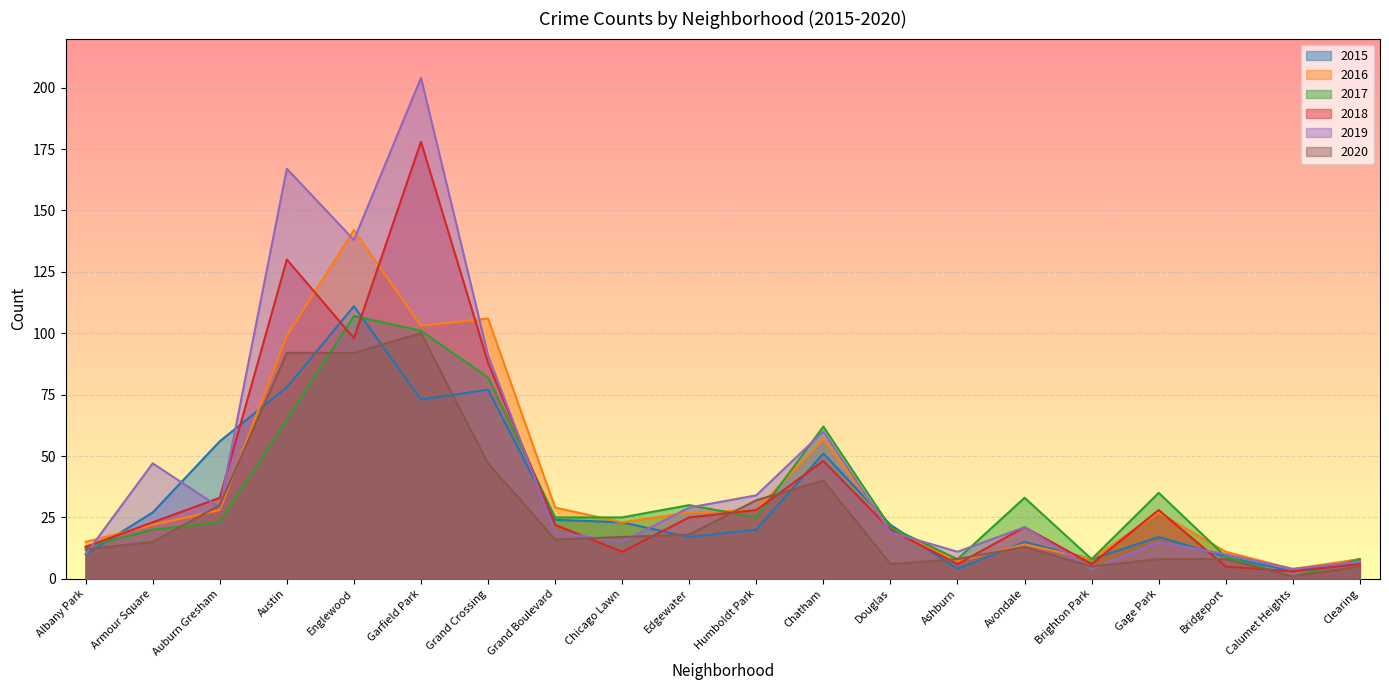

The 2019 series shows 138 at Englewood. True or false?

True